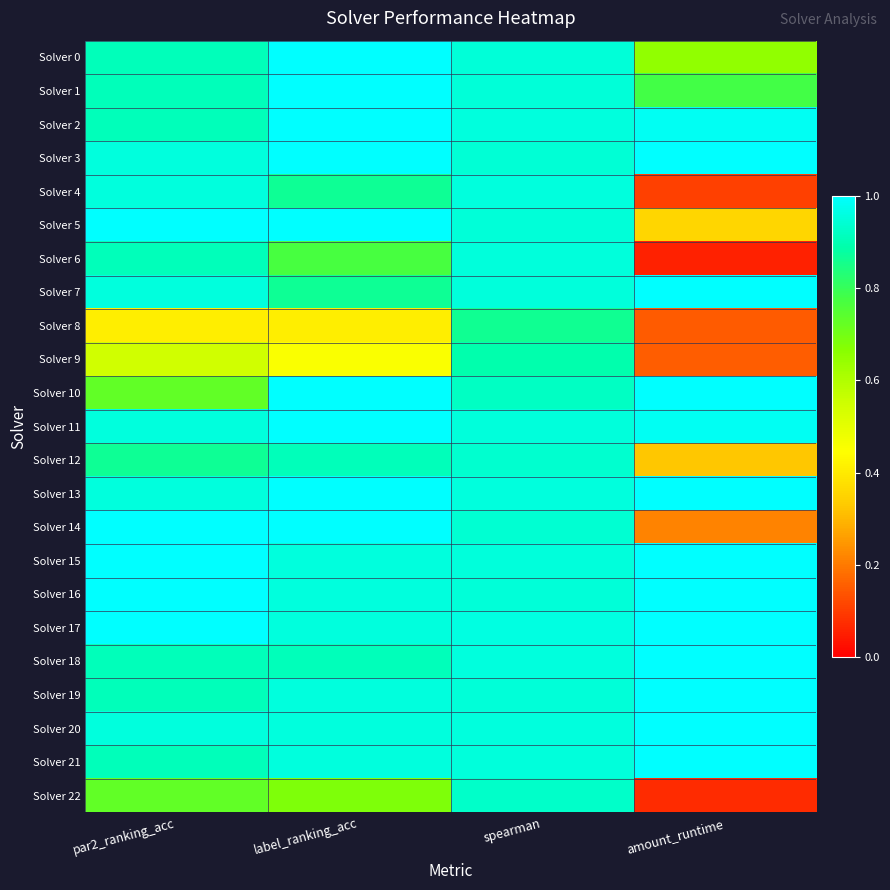

Between par2_ranking_acc and label_ranking_acc, which is larger?

label_ranking_acc